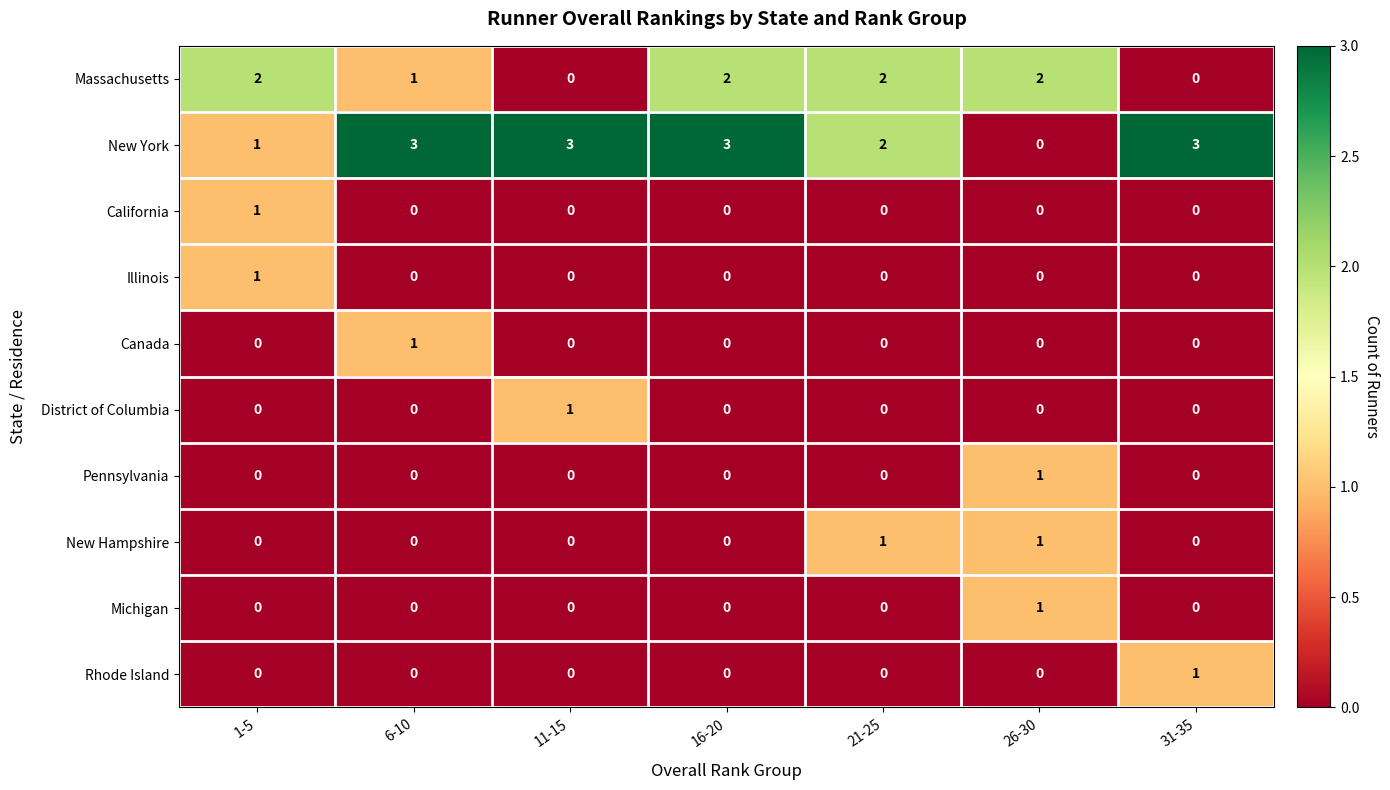

The value of Rhode Island at 16-20 is 0. True or false?

True